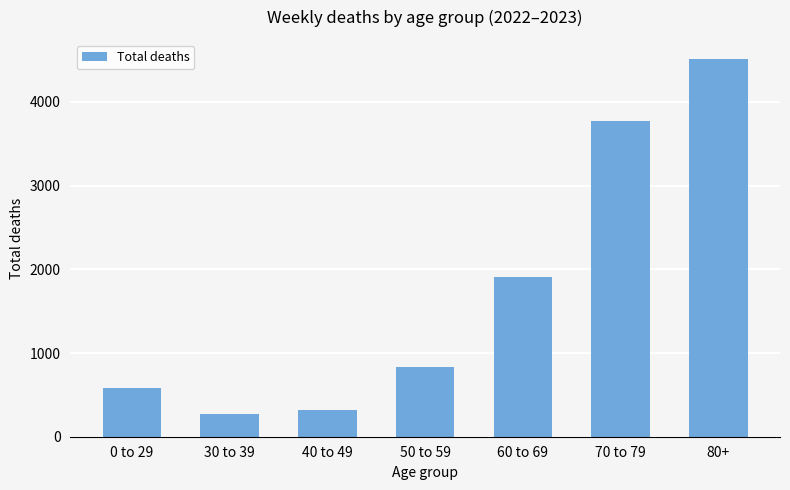

Does the chart contain any negative values?

No